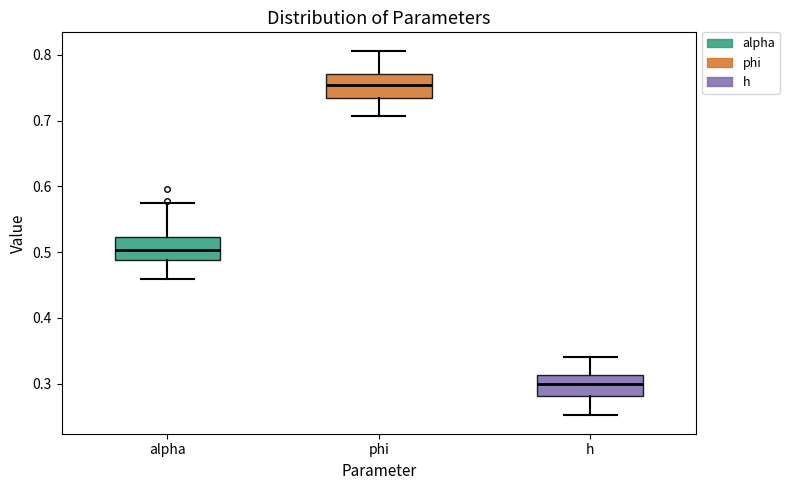

Which box has the highest median line?

phi